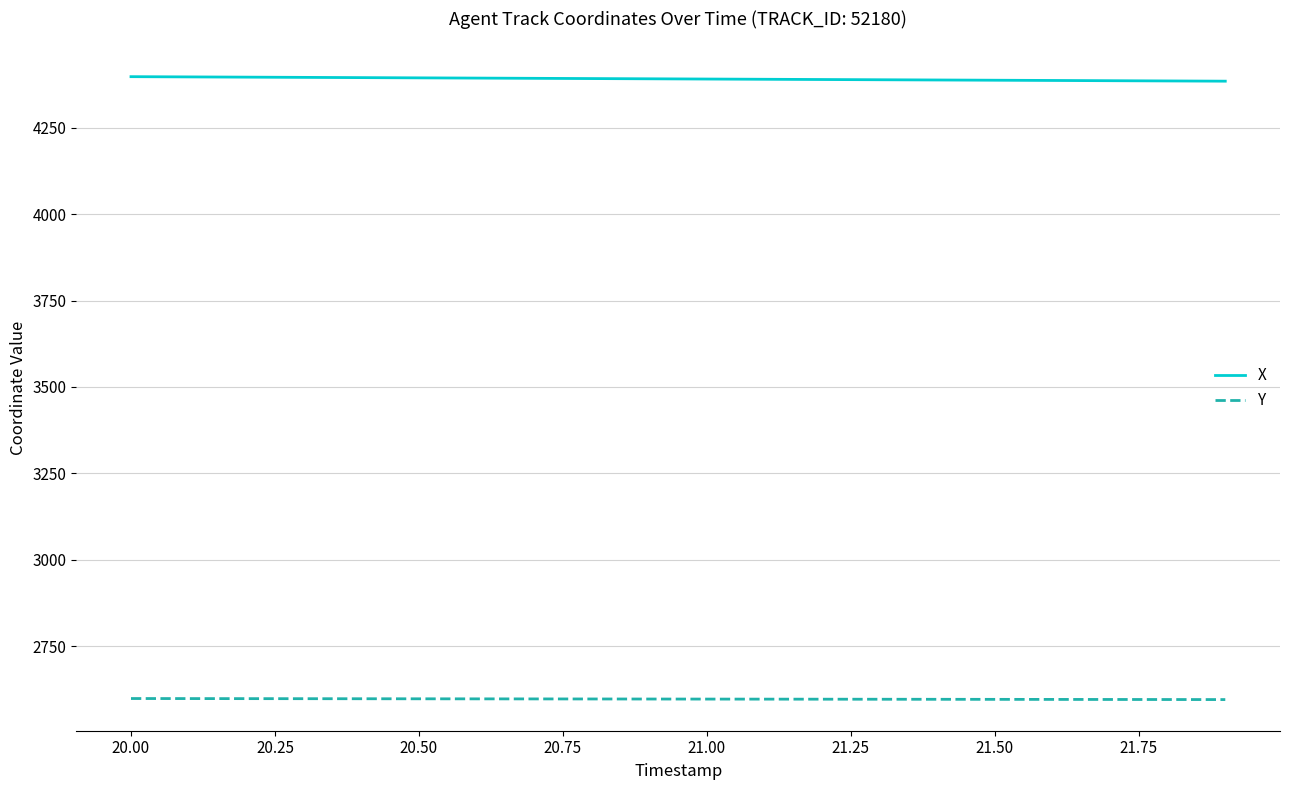

What is the smallest value displayed?

2596.4